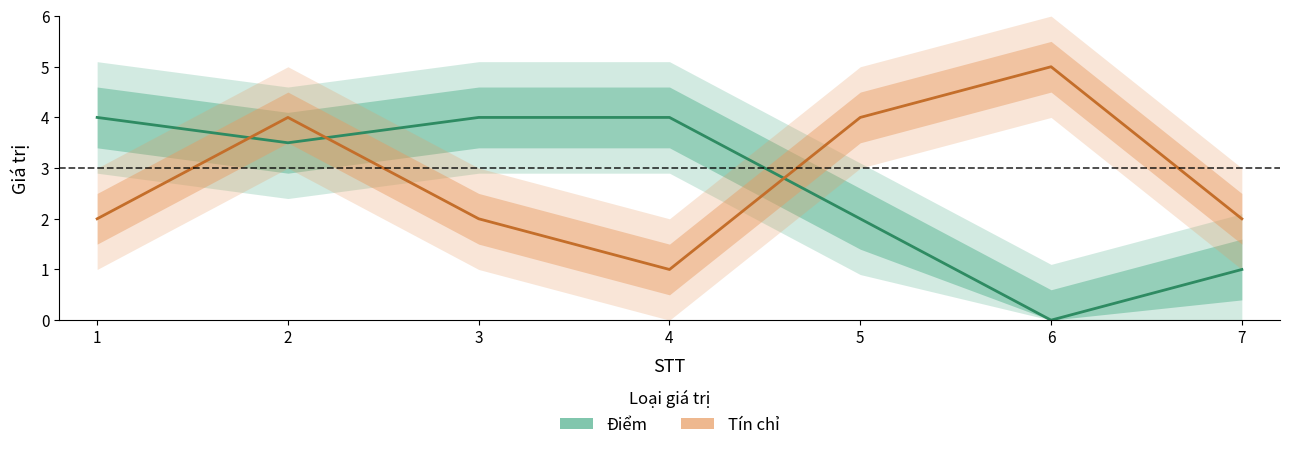

What is the value of the Điểm point at the 2nd from the left?

3.5